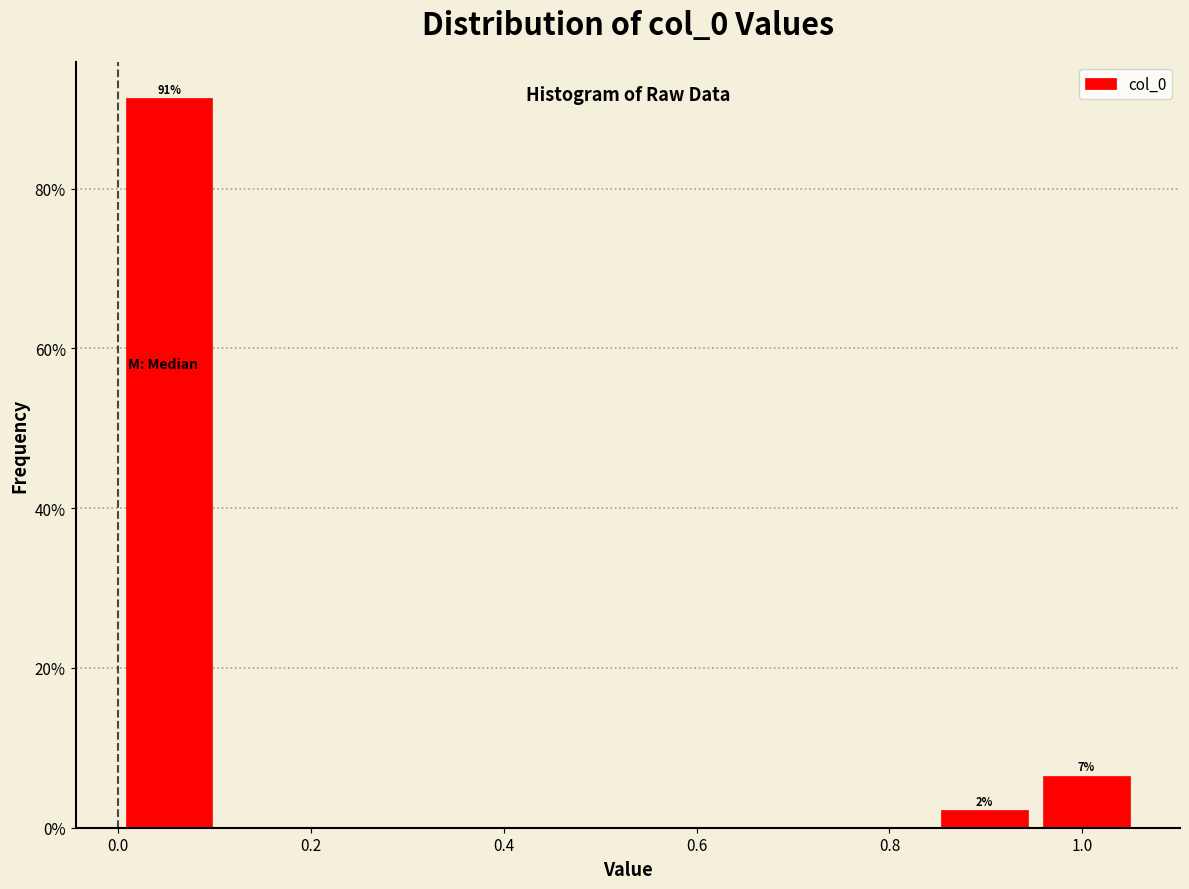

Which range on the x-axis has the tallest bar?

0.00 to 0.10